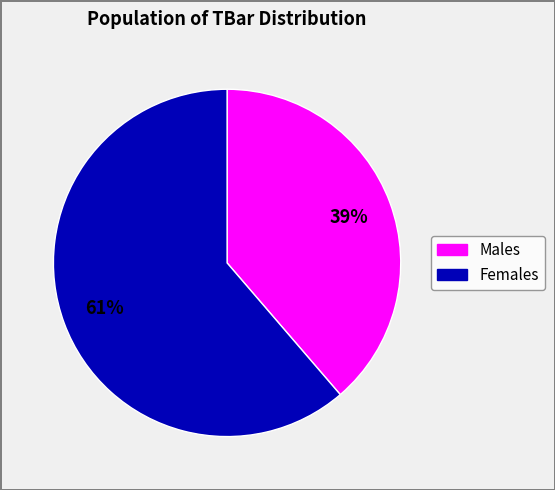

To the nearest percent, what is the average slice percentage?

50%